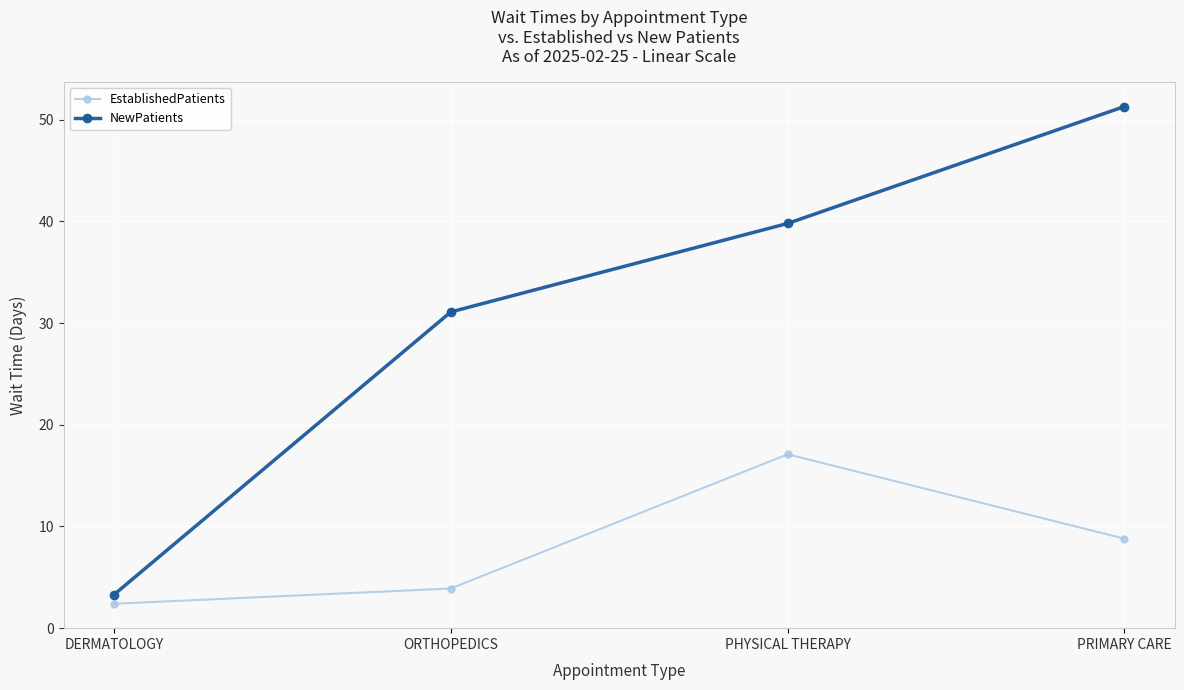

Is it true that EstablishedPatients equals 4.3 at DERMATOLOGY?

False